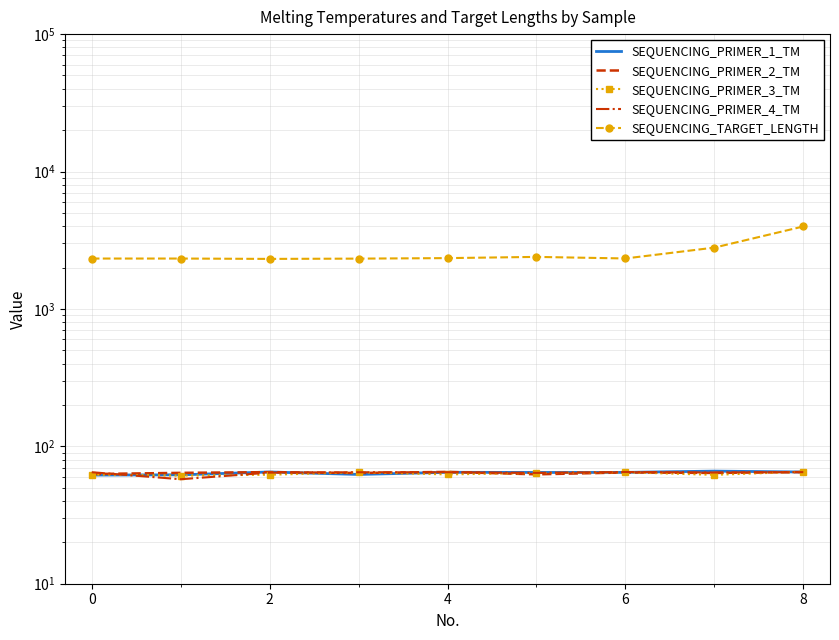

What is the difference between the maximum and second lowest values in the SEQUENCING_TARGET_LENGTH series?

1659.0